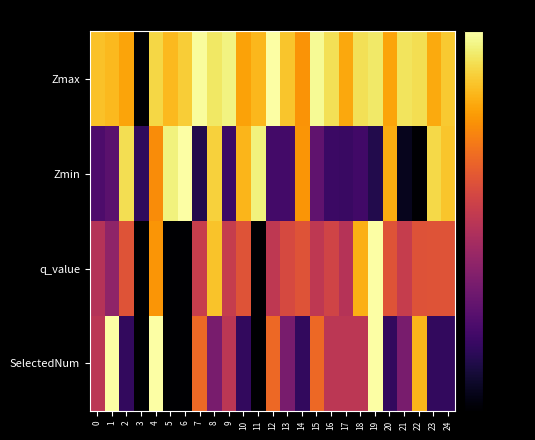

Between 6 and 24, which series saw the biggest shift?

q_value